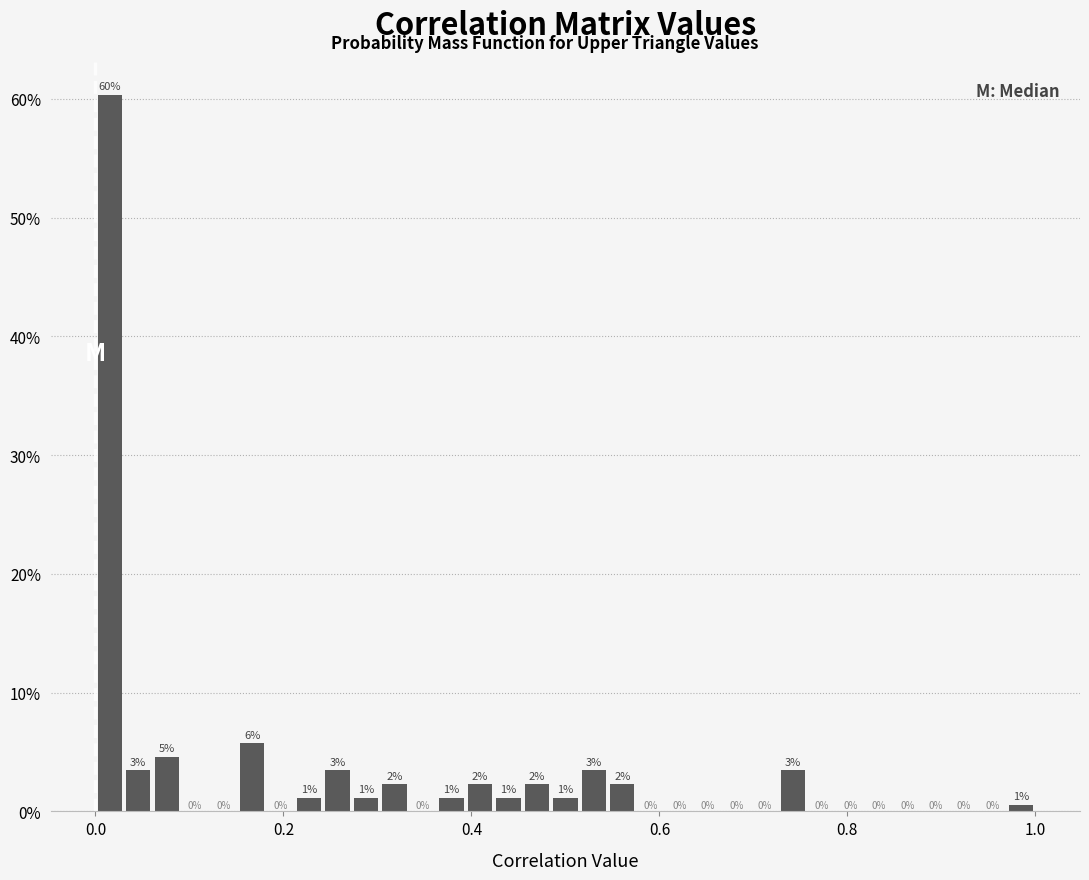

Around what value on the x-axis is the tallest bar? Give the approximate position of its centre, as read against the axis.

0.02